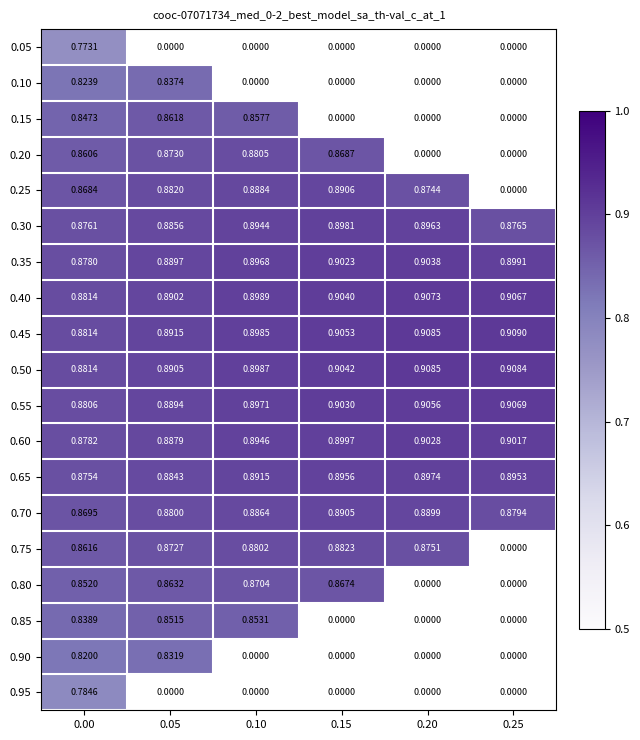

At how many categories does at least one series exceed 0?

6